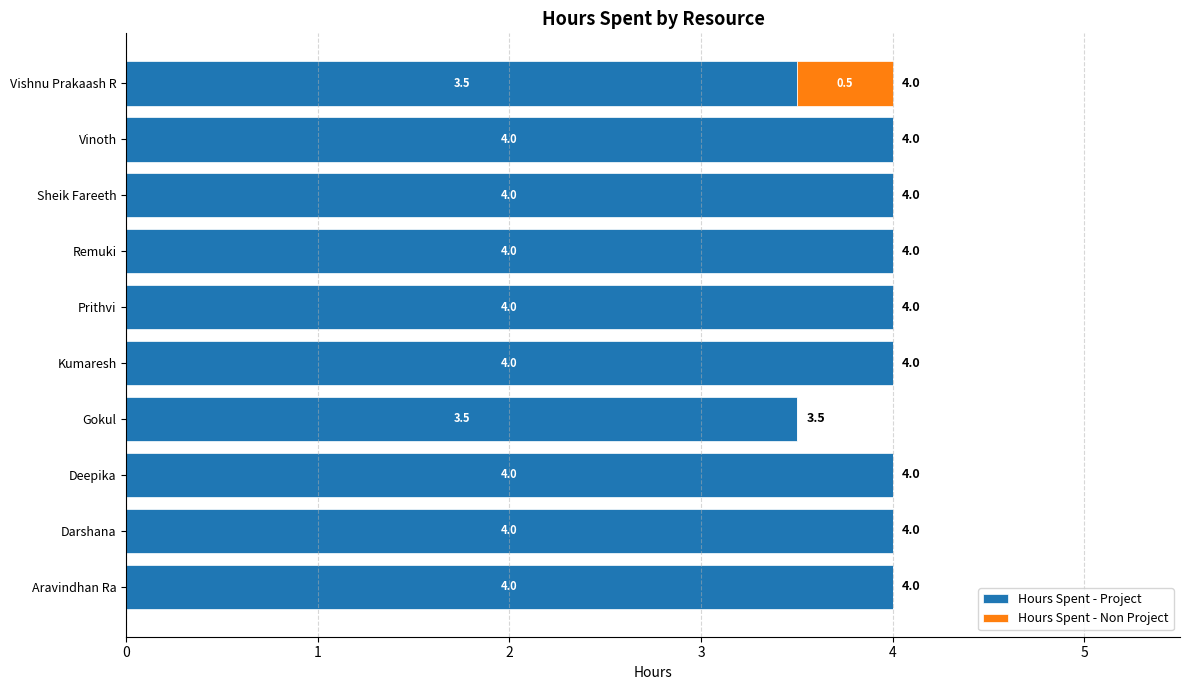

What is the maximum value for Hours Spent - Project?

4.0